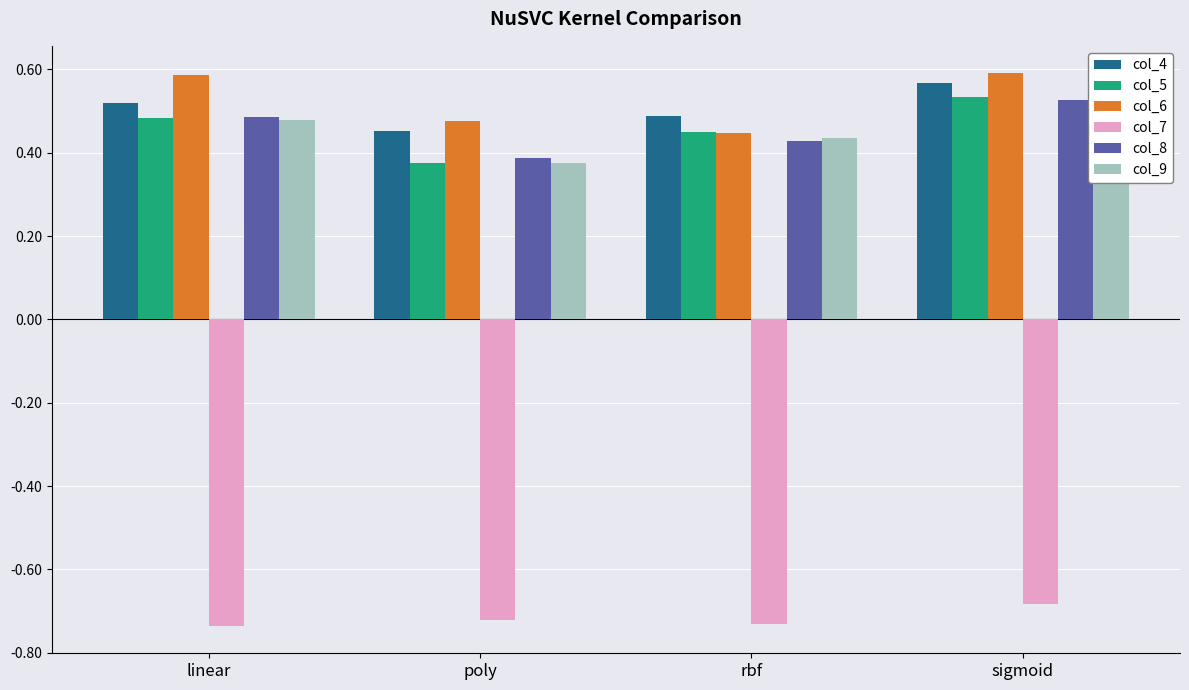

Are the bars grouped side by side (vs. stacked)?

Yes